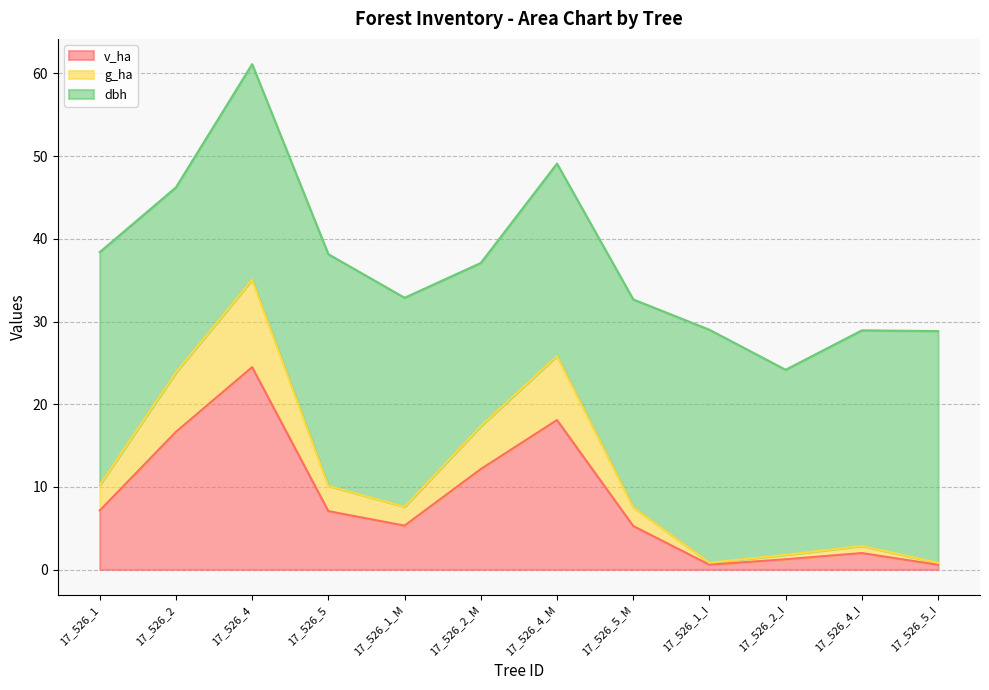

What is the highest value of the v_ha series?

24.5